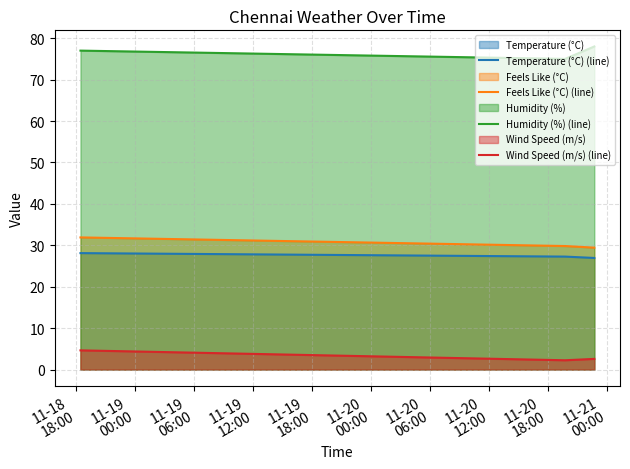

True or false: Humidity (%) (line) and Temperature (°C) (line) intersect in this chart.

False